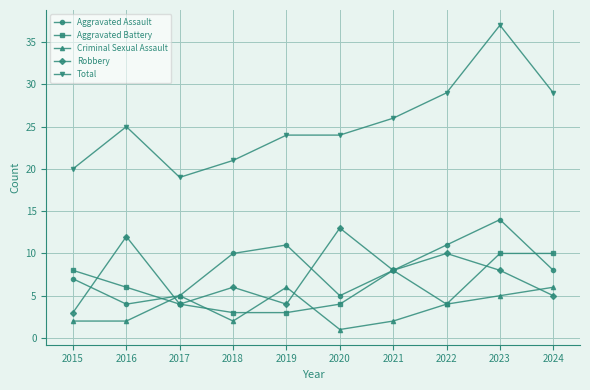

What is the maximum value shown in the chart?

37